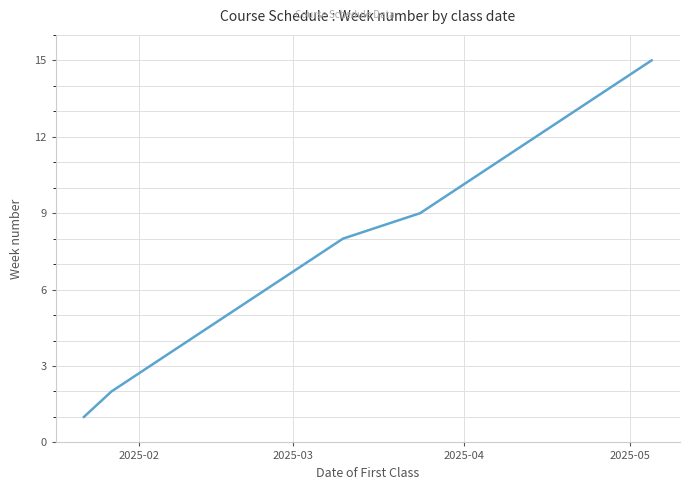

What is the minimum value shown in the chart?

1